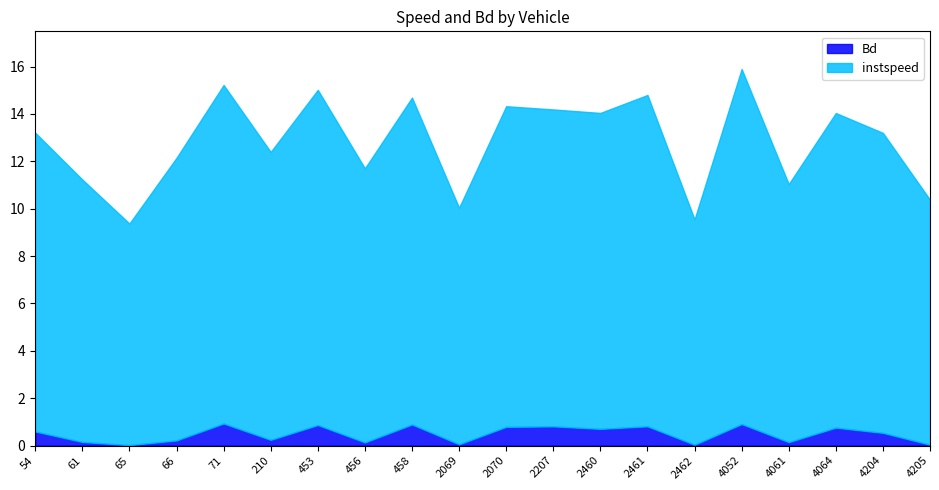

At which label is instspeed closest to 12?

66